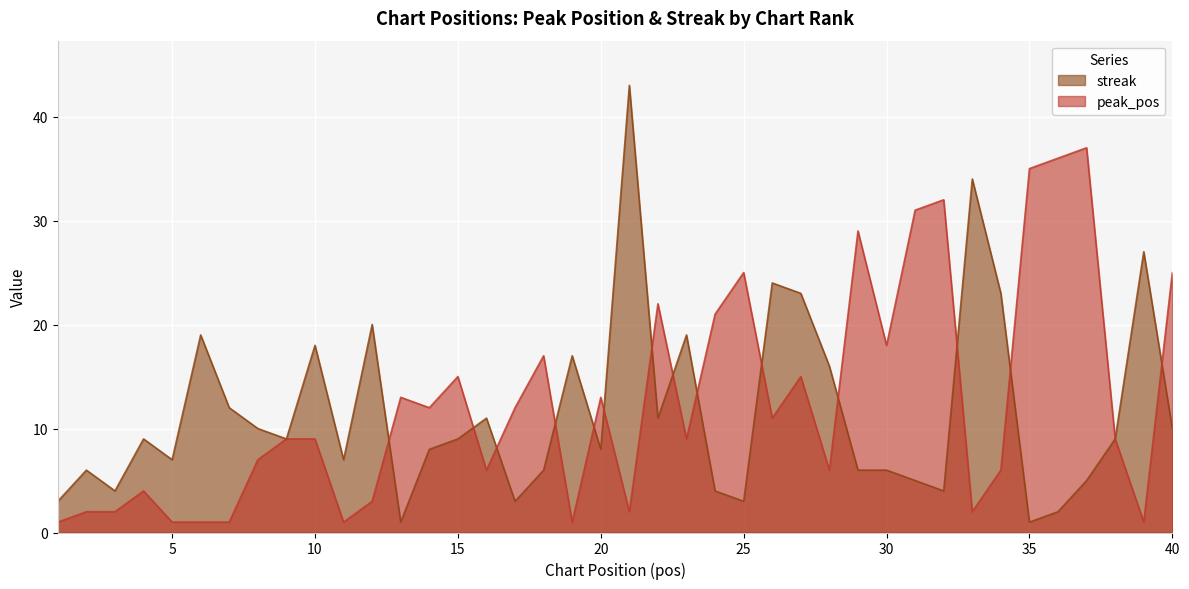

How many data points in streak are above 9?

17